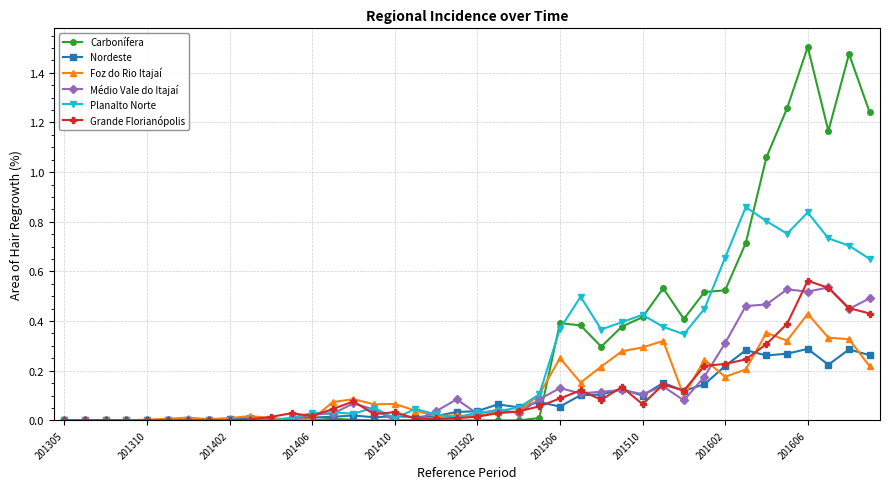

True or false: Foz do Rio Itajaí and Médio Vale do Itajaí cross at least once.

True